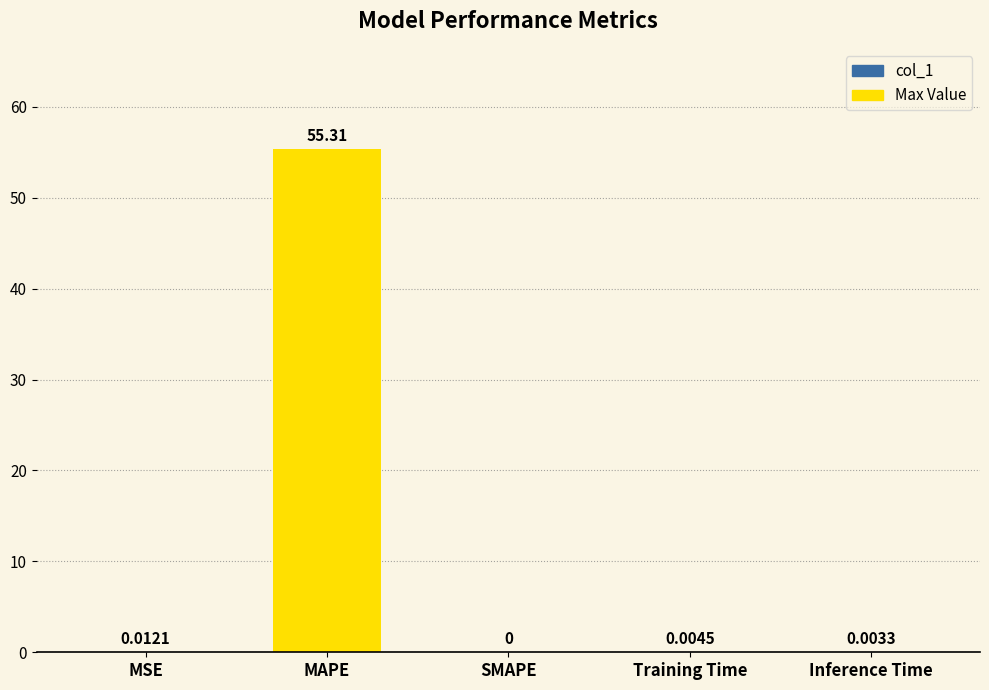

What is the sum of all values?

55.3